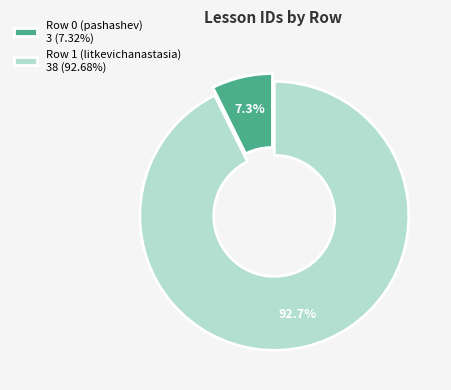

To the nearest percent, what is the combined percentage of Row 1 (litkevichanastasia) and Row 0 (pashashev)?

100%